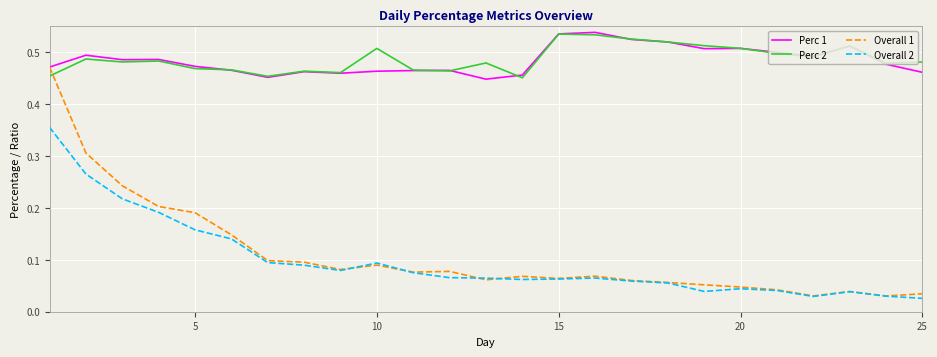

Which series has the widest spread of values?

Overall 1